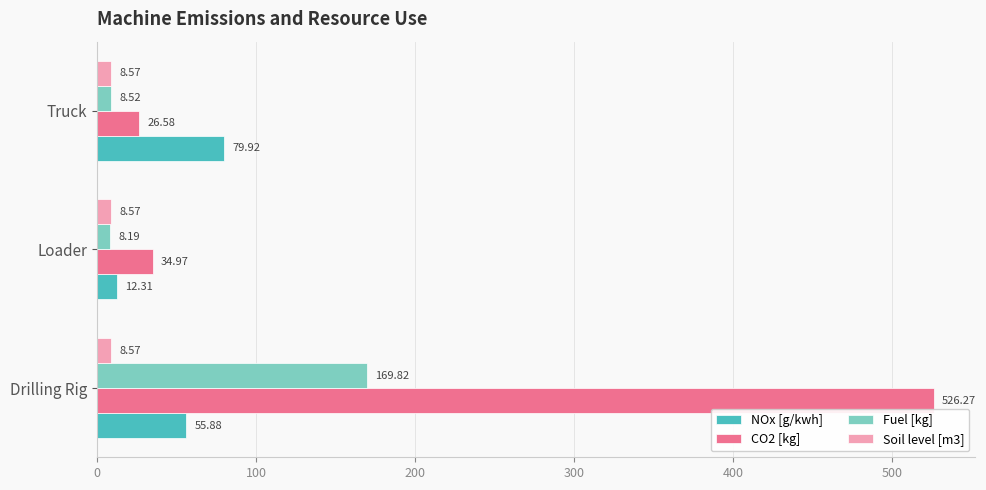

At which label is NOx [g/kwh] closest to 46?

Drilling Rig